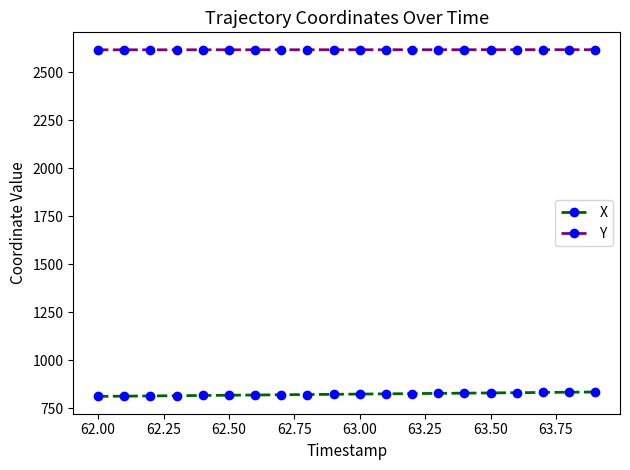

What are all the series names shown in the legend?

X, Y